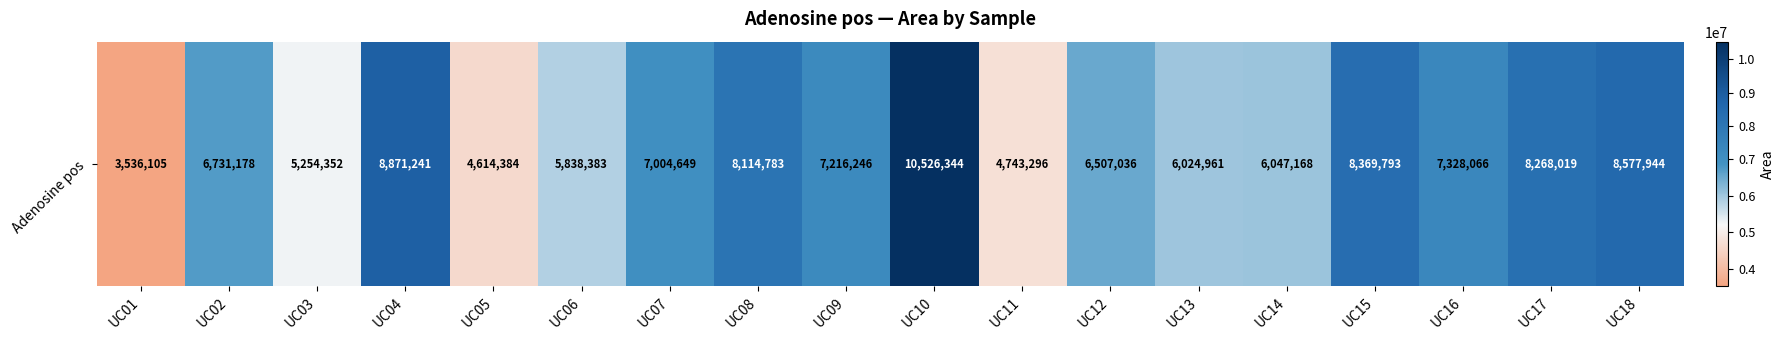

Count the number of values greater than 7004649.

8